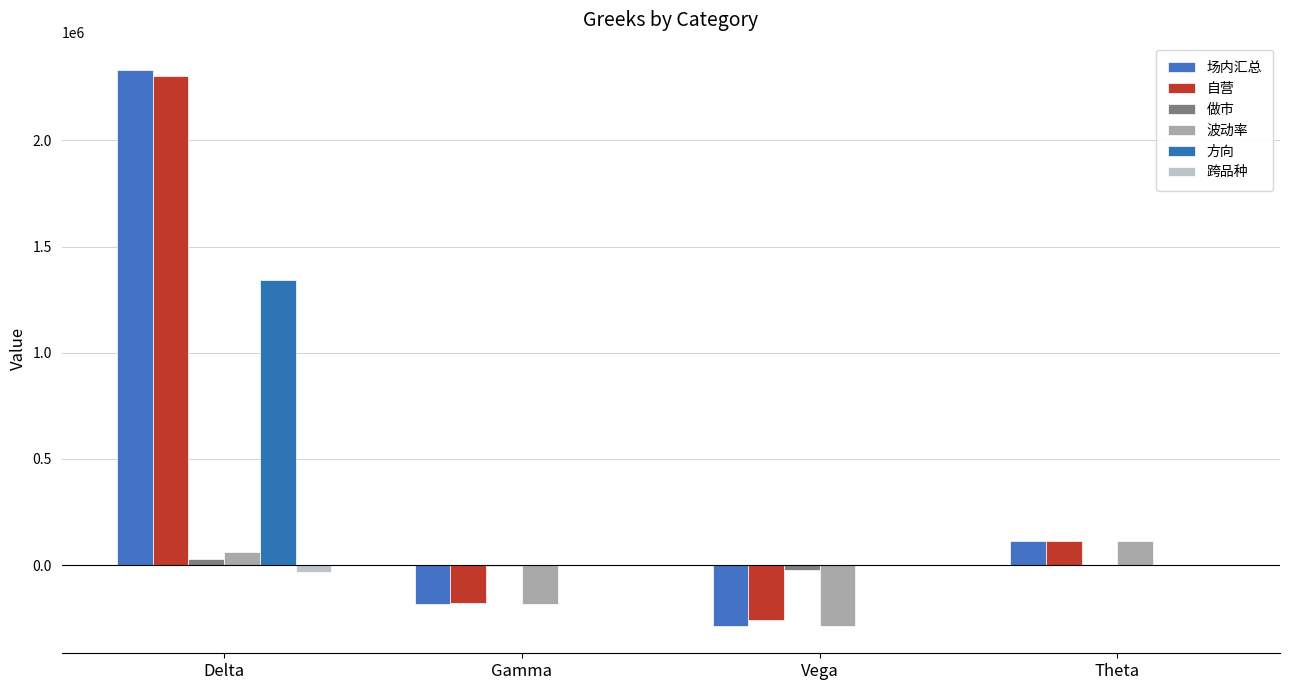

How many distinct data groups are displayed?

6